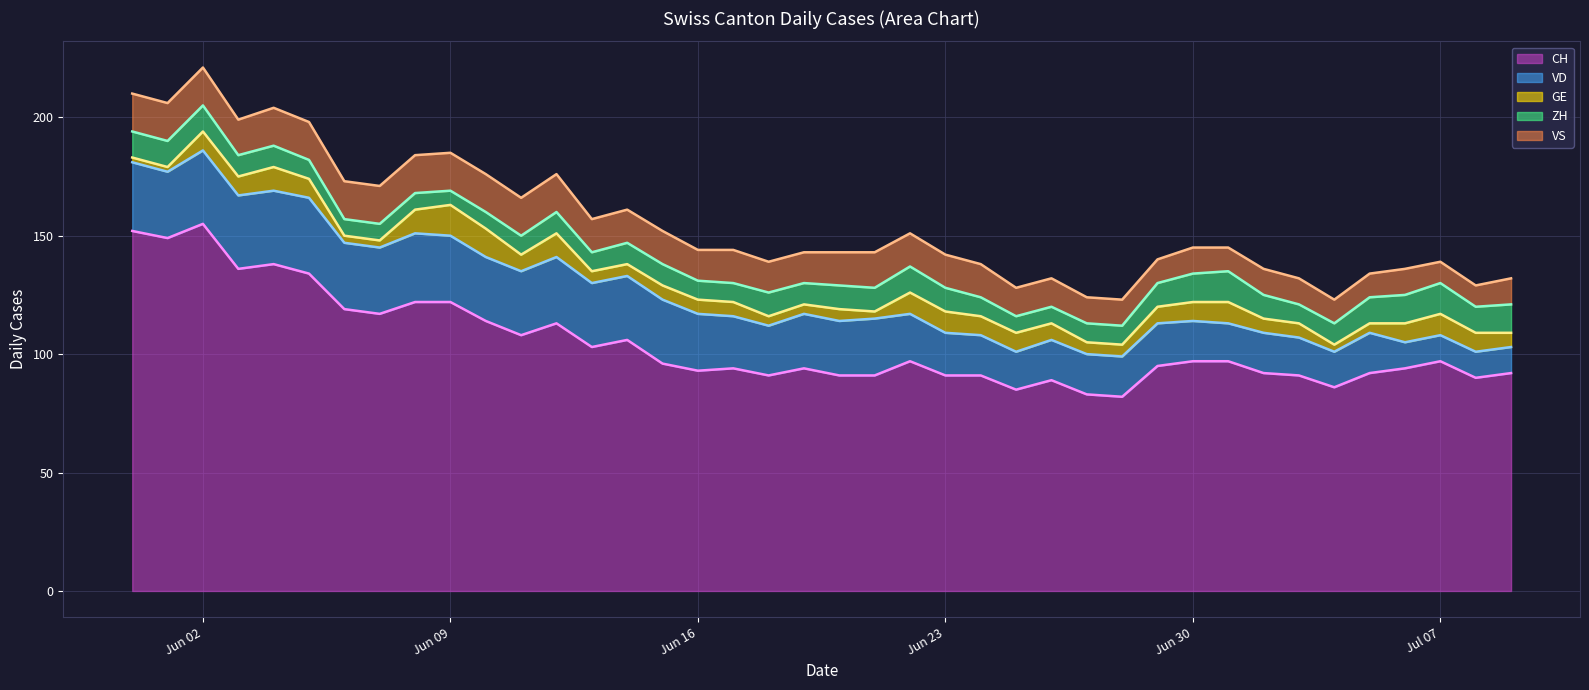

The value of CH at Jul 07 is 97. True or false?

True